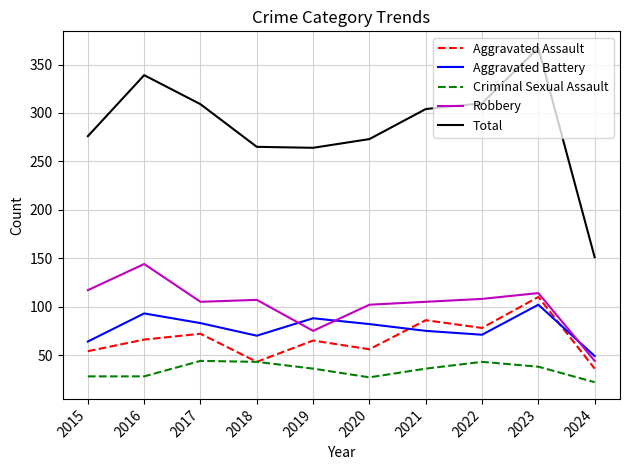

Which category has the highest value in the Total series?

2023